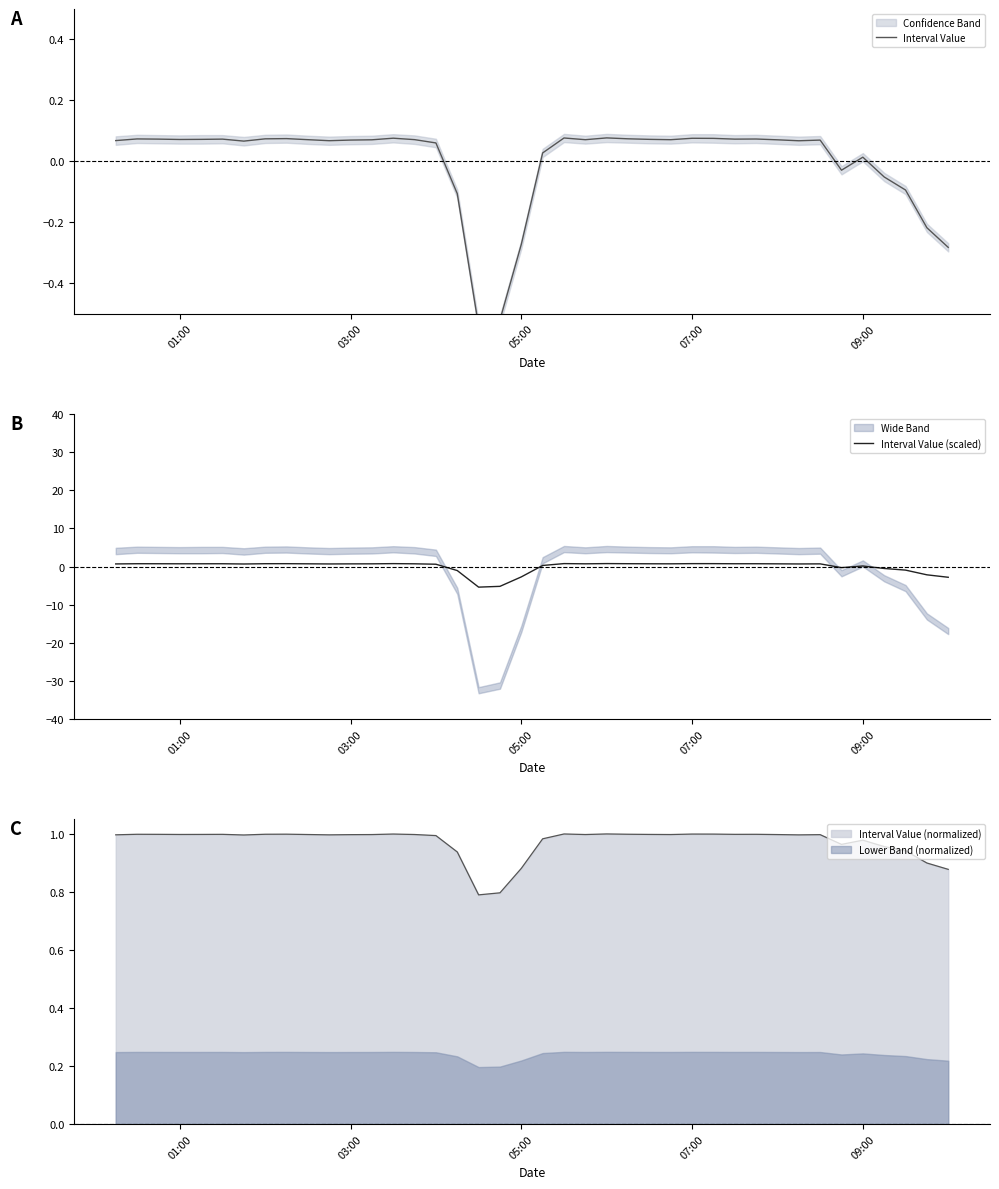

How many lines are shown in the chart?

2